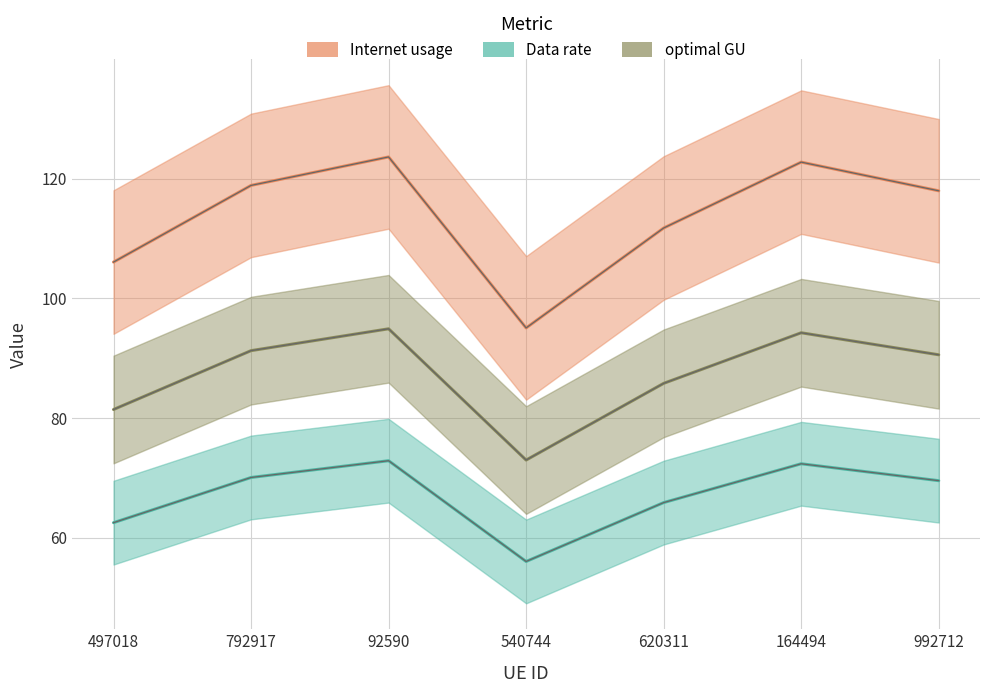

Reading left to right, list all the values displayed in this chart.

Internet usage: 497018=106.1	792917=118.9	92590=123.7	540744=95.1	620311=111.8	164494=122.8	992712=118.0
Data rate: 497018=62.5	792917=70.1	92590=72.9	540744=56.0	620311=65.9	164494=72.4	992712=69.5
optimal GU: 497018=106.1	792917=118.9	92590=123.7	540744=95.1	620311=111.8	164494=122.8	992712=118.0